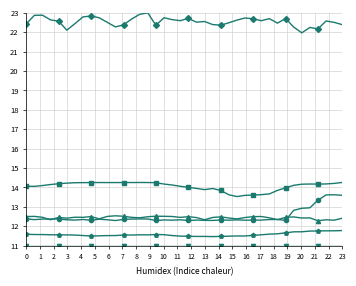

How many lines are shown in the chart?

6